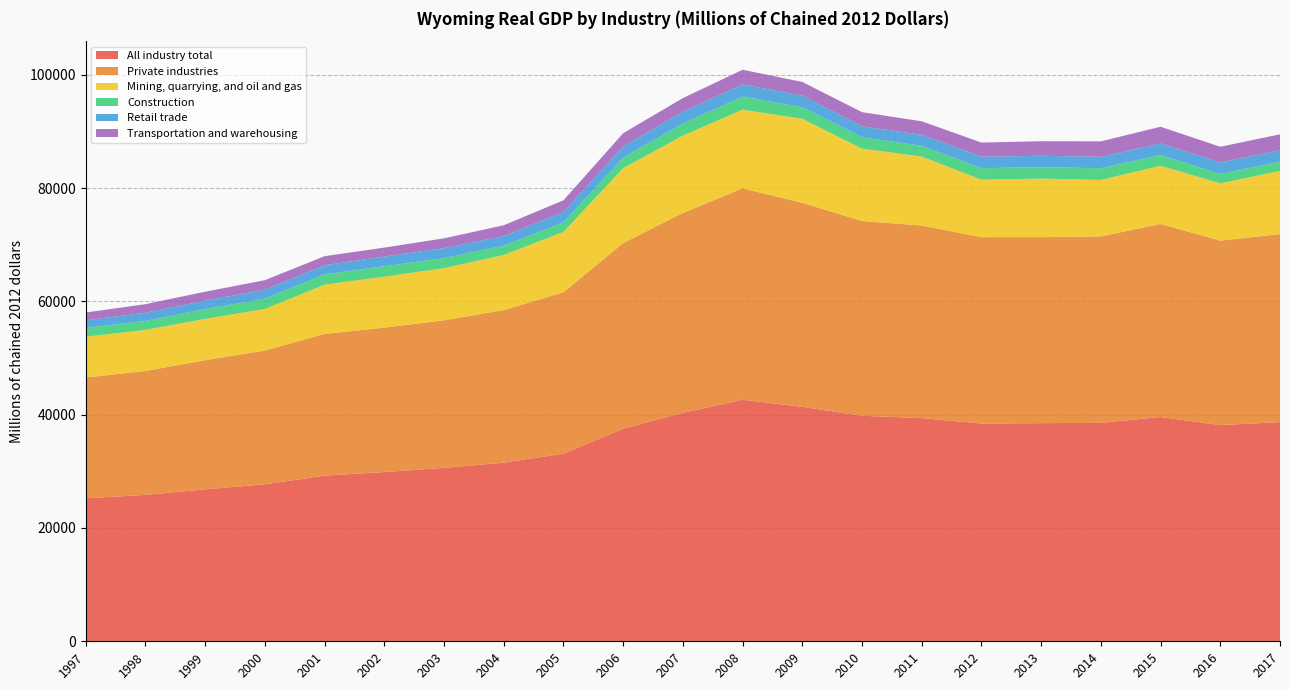

Reading left to right, what are all the values shown in this chart?

All industry total: 1997=25239.5	1998=25840.7	1999=26822.4	2000=27708.2	2001=29240.7	2002=29875.5	2003=30612.3	2004=31529.7	2005=33120.8	2006=37526.7	2007=40334.9	2008=42632.5	2009=41385.4	2010=39801.4	2011=39395.5	2012=38431.7	2013=38503.9	2014=38560.5	2015=39591.5	2016=38159.2	2017=38684.5
Private industries: 1997=21315.2	1998=21872.1	1999=22798.7	2000=23613.7	2001=25016.4	2002=25486.7	2003=26049.0	2004=26928.0	2005=28482.9	2006=32776.9	2007=35263.9	2008=37313.3	2009=36013.6	2010=34379.9	2011=33988.4	2012=32894.2	2013=32827.4	2014=32903.1	2015=34073.3	2016=32563.5	2017=33182.3
Mining, quarrying, and oil and gas: 1997=7201.6	1998=7241.7	1999=7289.6	2000=7339.7	2001=8687.0	2002=8987.6	2003=9193.8	2004=9722.2	2005=10647.2	2006=13194.1	2007=13656.6	2008=13873.1	2009=14821.4	2010=12775.4	2011=12172.9	2012=10146.9	2013=10328.5	2014=9968.4	2015=10262.7	2016=10106.5	2017=11156.5
Construction: 1997=1575.8	1998=1588.7	1999=1734.4	2000=1801.5	2001=1842.7	2002=1837.4	2003=1778.5	2004=1655.6	2005=1695.6	2006=1886.6	2007=2120.2	2008=2327.9	2009=2034.8	2010=2017.0	2011=1886.3	2012=2031.5	2013=2023.2	2014=2064.3	2015=1892.6	2016=1659.9	2017=1613.5
Retail trade: 1997=1312.3	1998=1440.3	1999=1480.2	2000=1591.2	2001=1593.5	2002=1721.6	2003=1758.1	2004=1680.8	2005=1819.7	2006=1946.0	2007=2062.0	2008=2144.3	2009=2058.1	2010=1918.5	2011=1965.4	2012=2011.4	2013=2016.3	2014=2006.9	2015=2044.0	2016=2045.7	2017=2026.4
Transportation and warehousing: 1997=1389.1	1998=1520.3	1999=1573.3	2000=1683.8	2001=1592.2	2002=1578.2	2003=1732.4	2004=1912.4	2005=2067.7	2006=2346.4	2007=2438.4	2008=2585.0	2009=2408.1	2010=2502.3	2011=2368.6	2012=2511.1	2013=2564.1	2014=2736.5	2015=2950.5	2016=2747.0	2017=2820.1